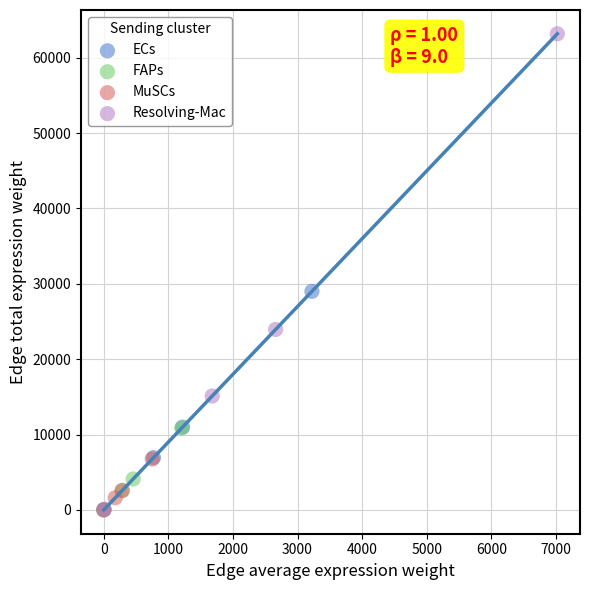

Which series has the widest spread of Y values?

Resolving-Mac